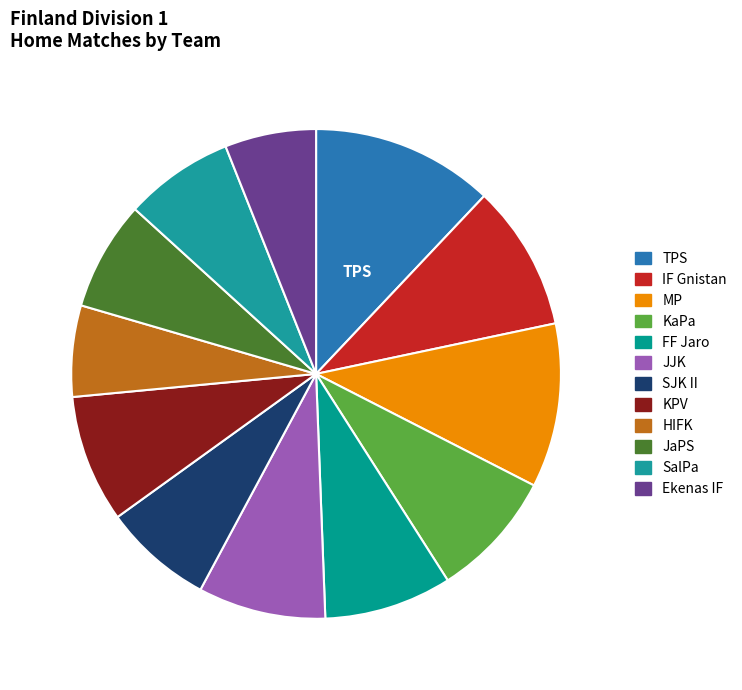

Is there a majority slice in this chart?

No